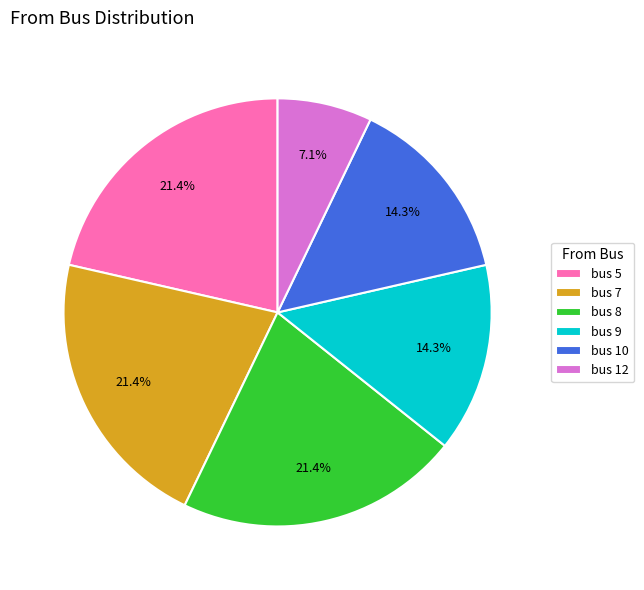

Is there any slice that represents more than half of the pie?

No